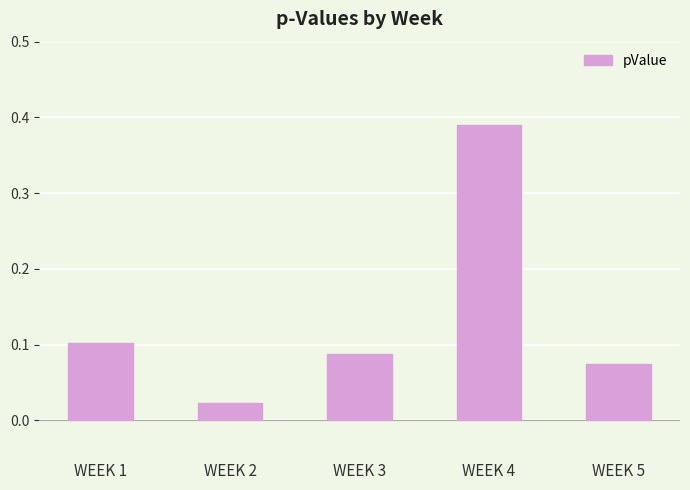

How many bars are there in total?

5